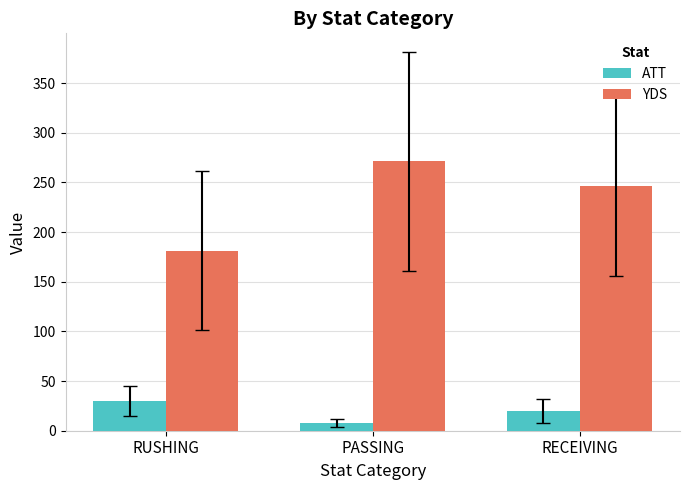

What is the sum of all ATT values?

58